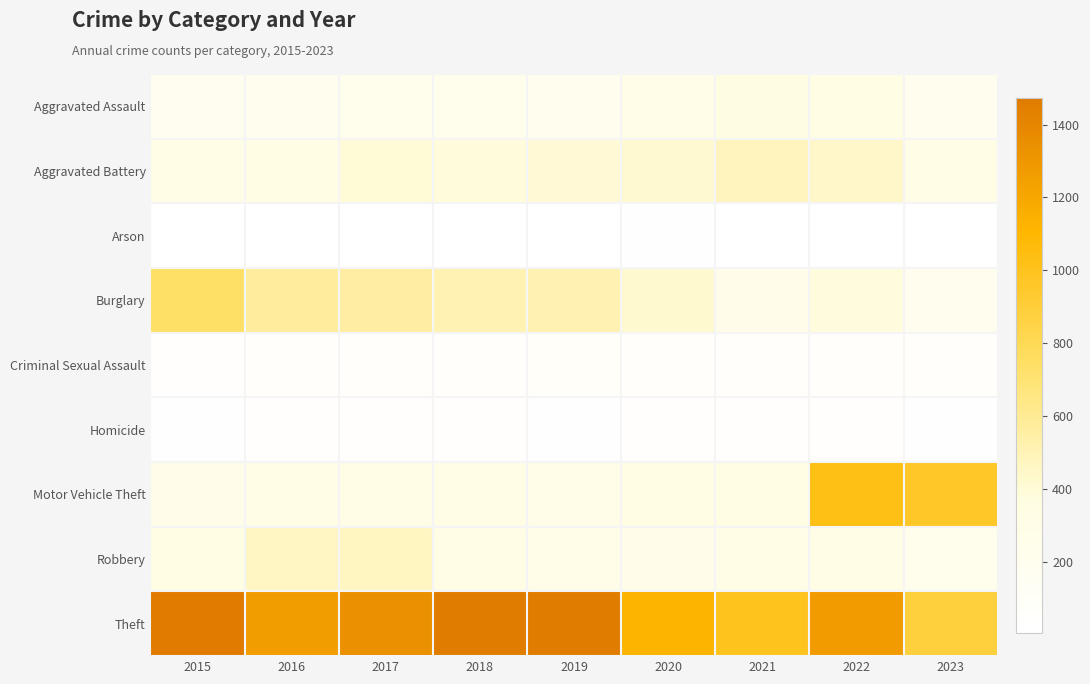

Which has a higher value, 2016 or 2020?

2020